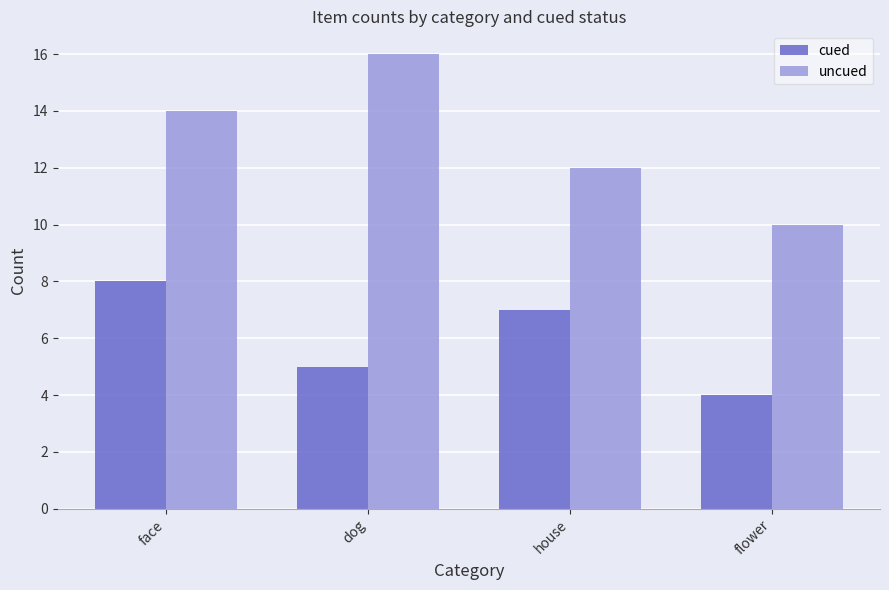

What is the sum of the cued values at flower and face?

12